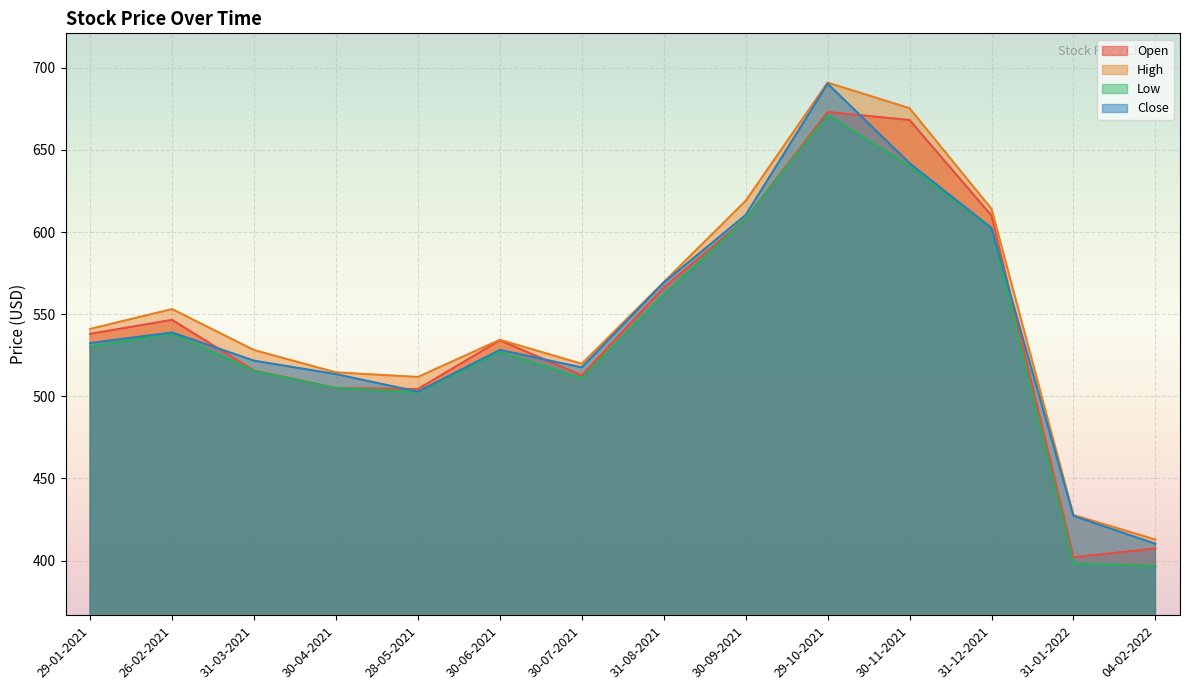

What position from the right is 29-10-2021?

5